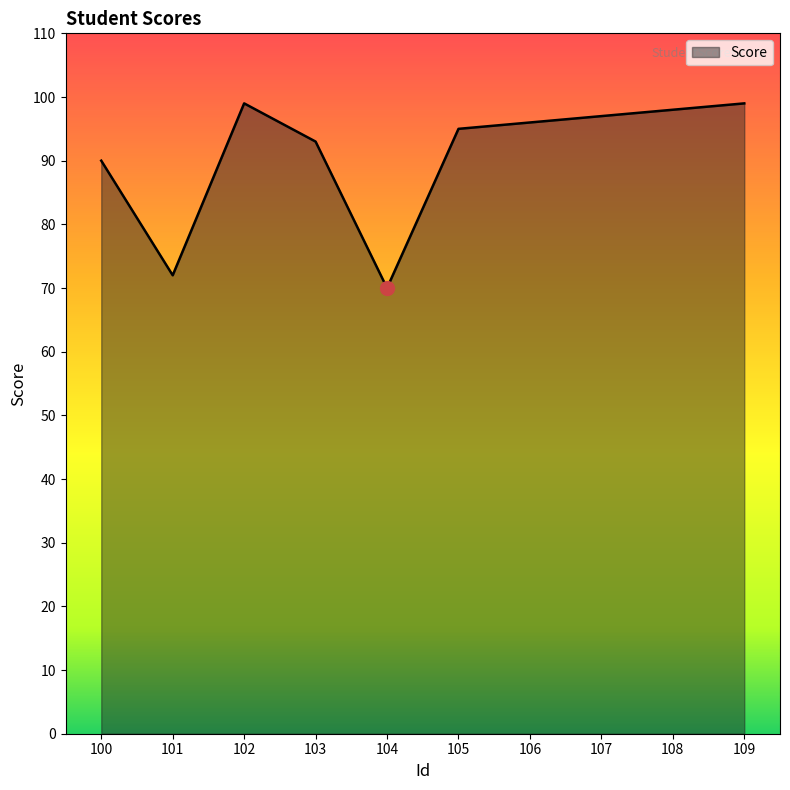

How many distinct data groups are displayed?

1